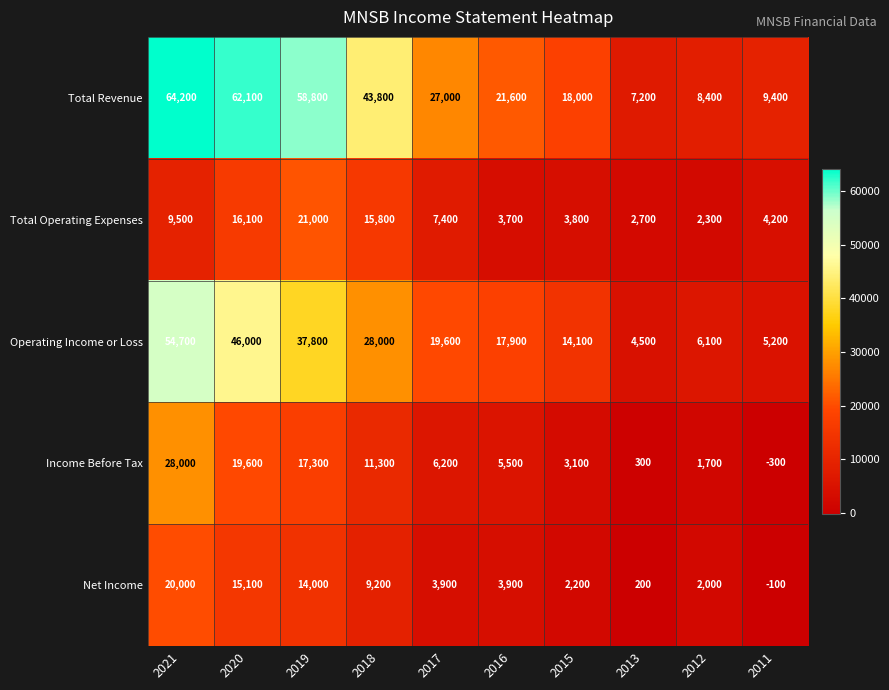

Which series has the largest range (max minus min)?

Total Revenue